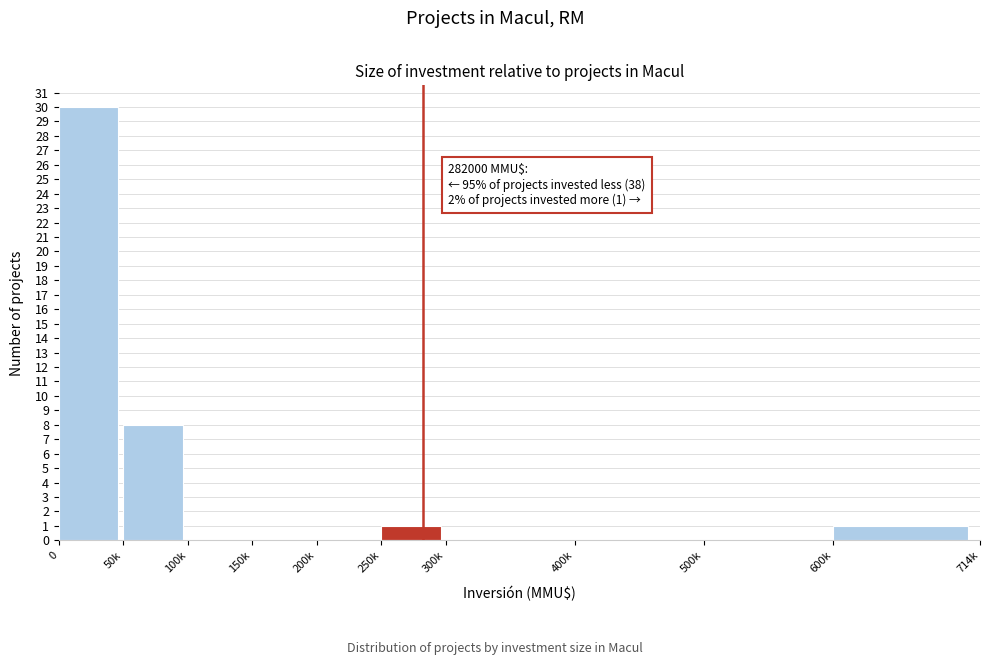

Reading left to right, what are all the values shown in this chart?

0=30	50k=8	100k=0	150k=0	200k=0	250k=1	300k=0	400k=0	500k=0	600k=1